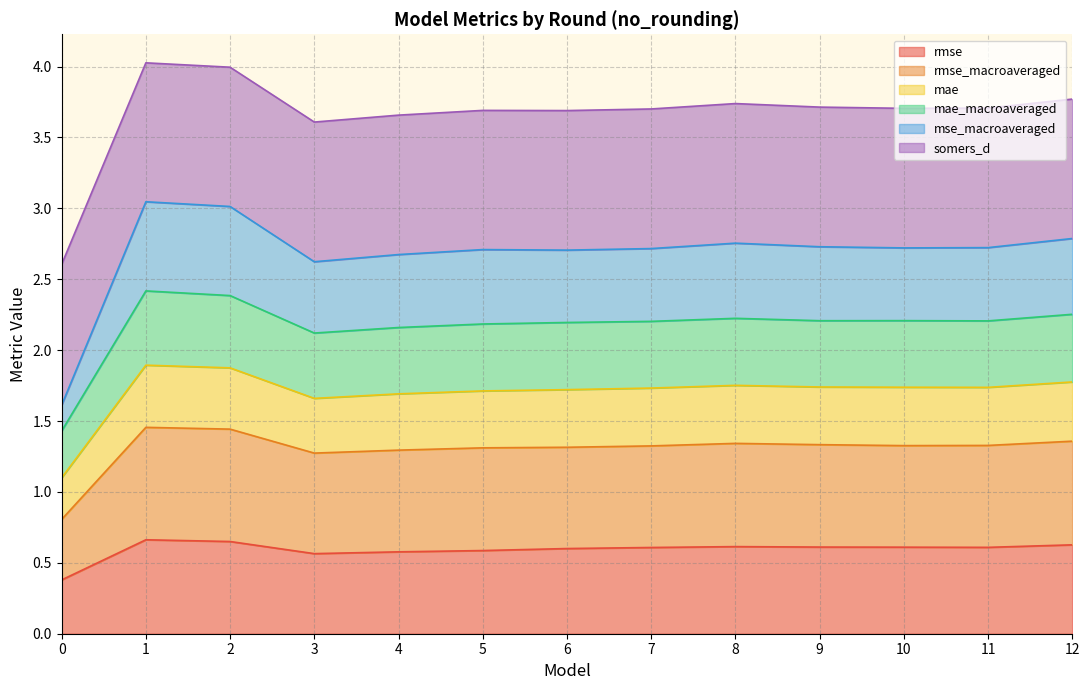

What is the difference between the highest and lowest values at 12?

3.1